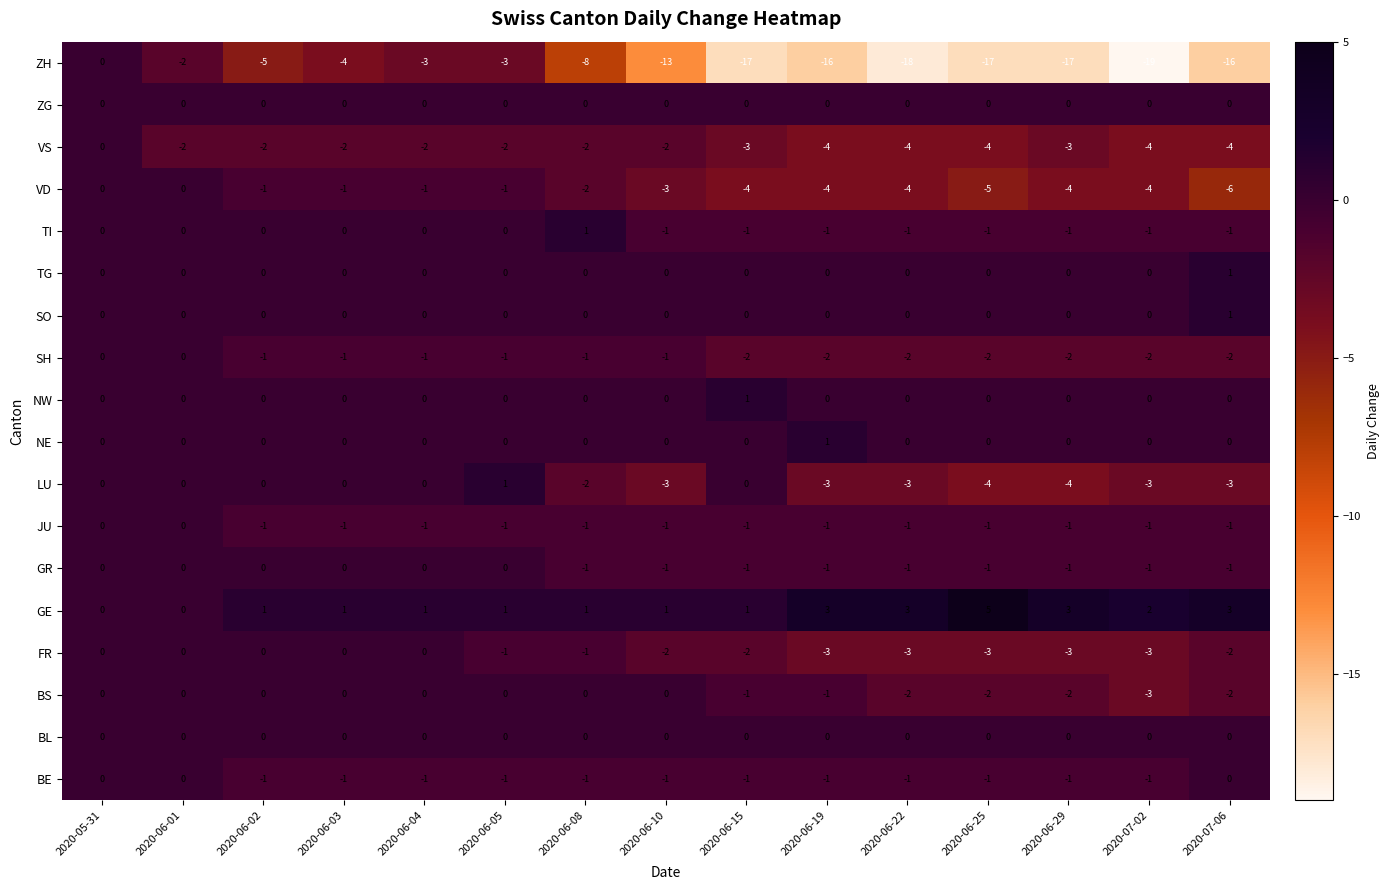

At which category is the sum across all series the highest?

2020-05-31